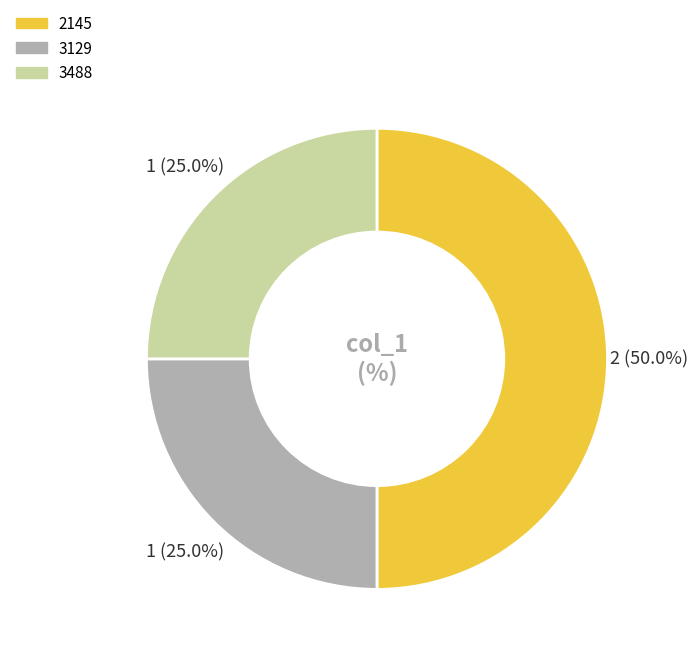

Which category has the biggest portion of the pie?

2145